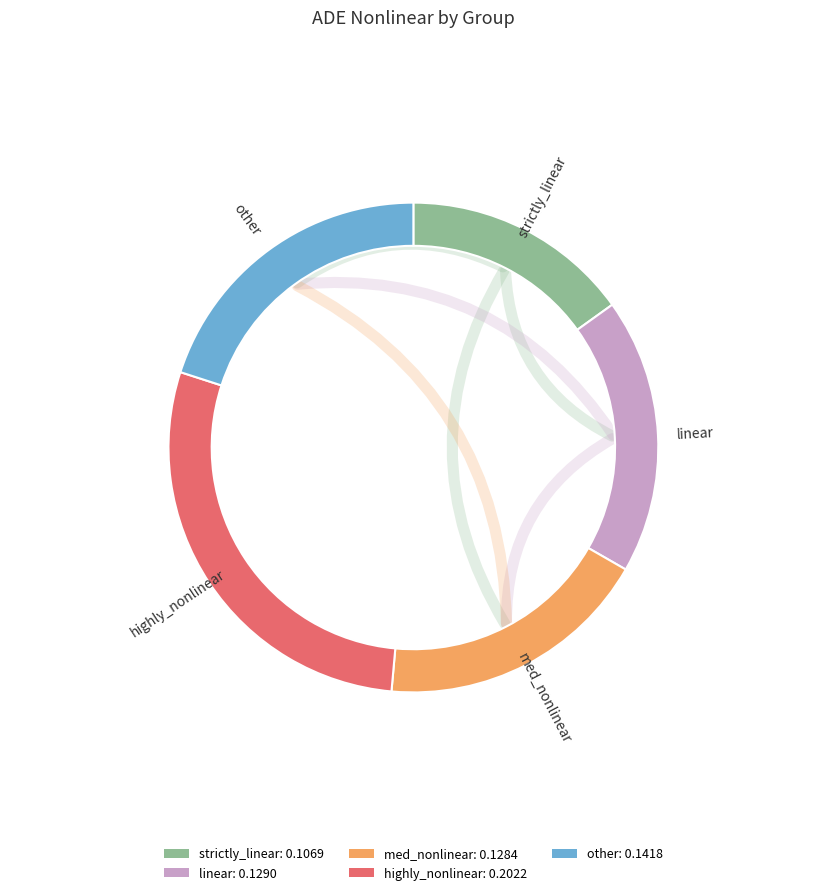

Which category has the biggest portion of the pie?

highly_nonlinear